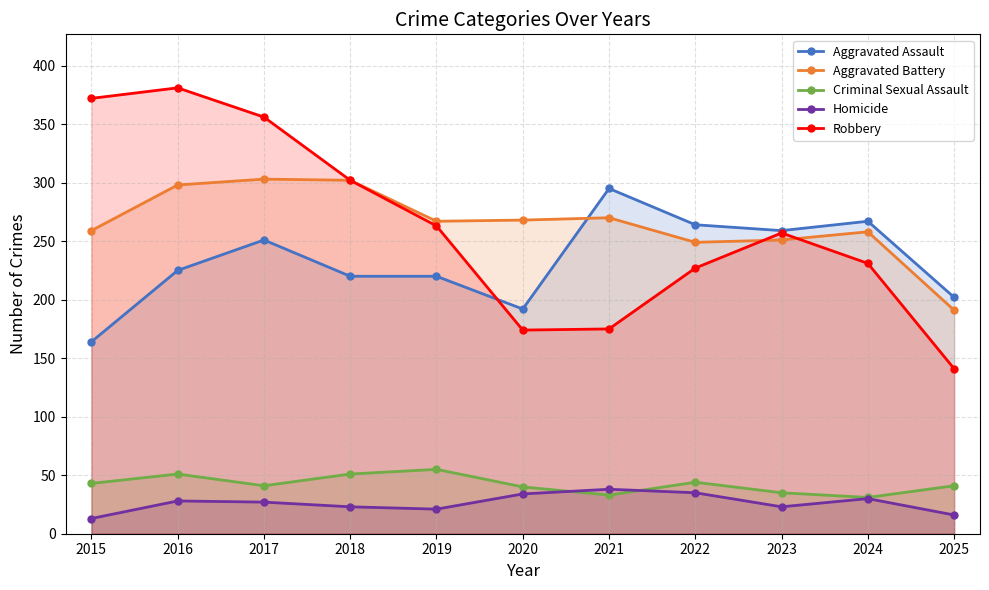

At which category does Criminal Sexual Assault reach its first local valley?

2017